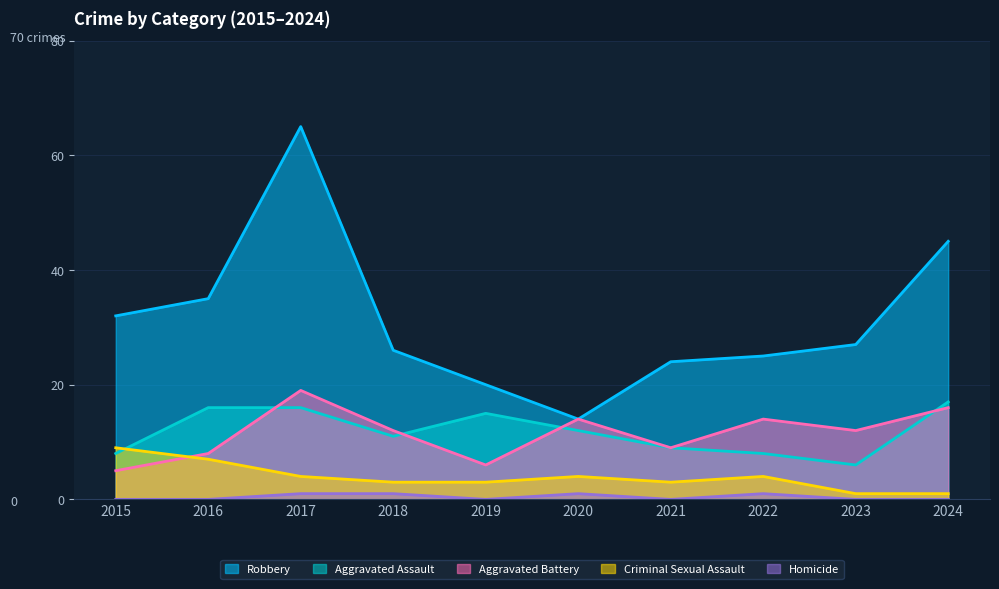

How many values in the Aggravated Assault series exceed 12?

4